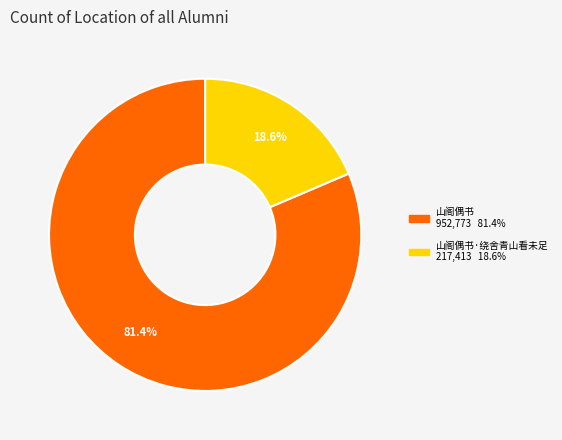

Is there any slice that represents more than half of the pie?

Yes